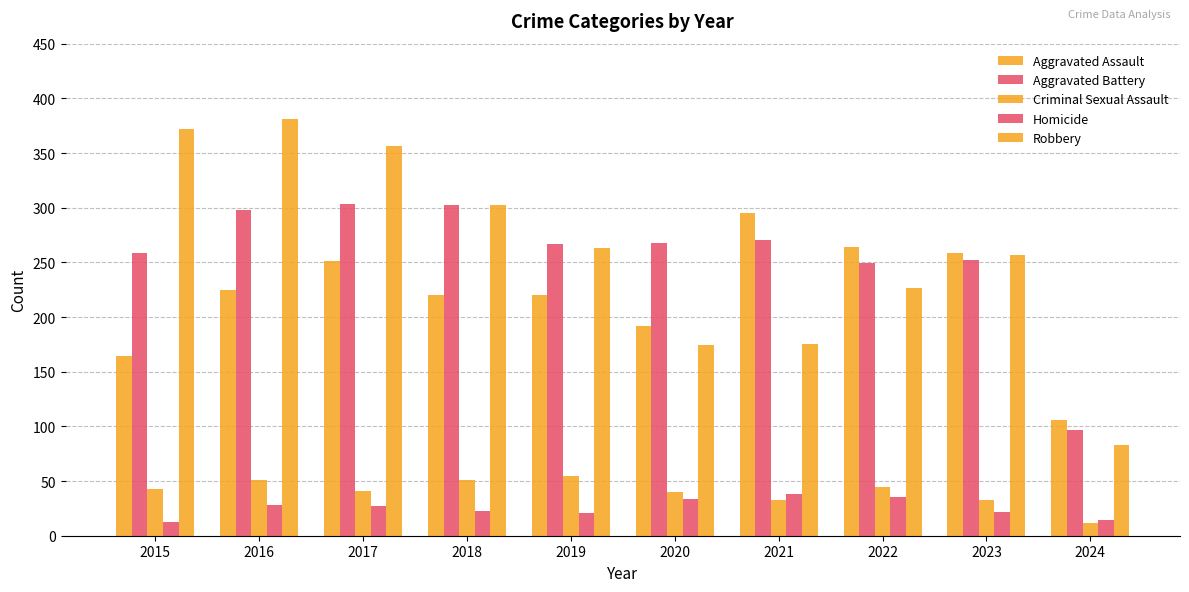

How many bars are there in each group?

5